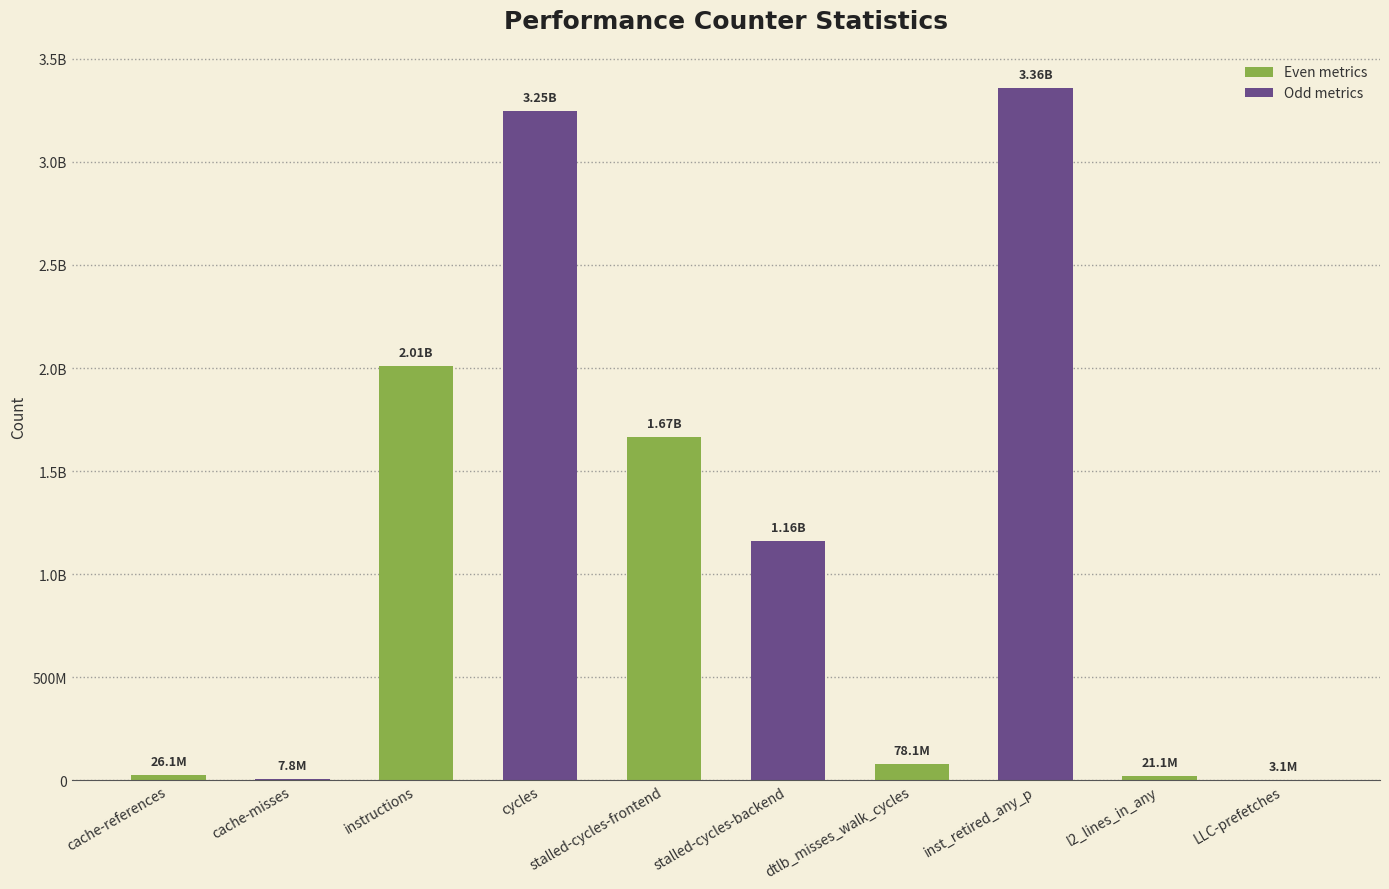

Rank the categories by value from lowest to highest.

LLC-prefetches, cache-misses, l2_lines_in_any, cache-references, dtlb_misses_walk_cycles, stalled-cycles-backend, stalled-cycles-frontend, instructions, cycles, inst_retired_any_p